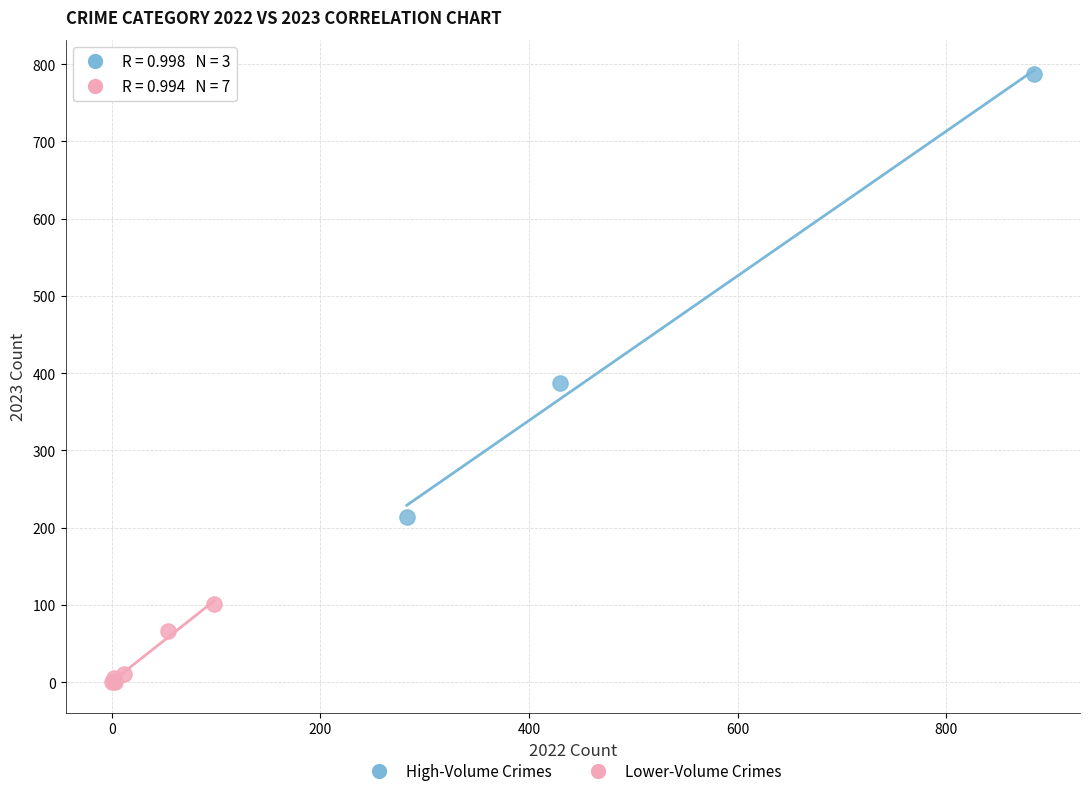

Which series reaches the maximum Y coordinate?

High-Volume Crimes